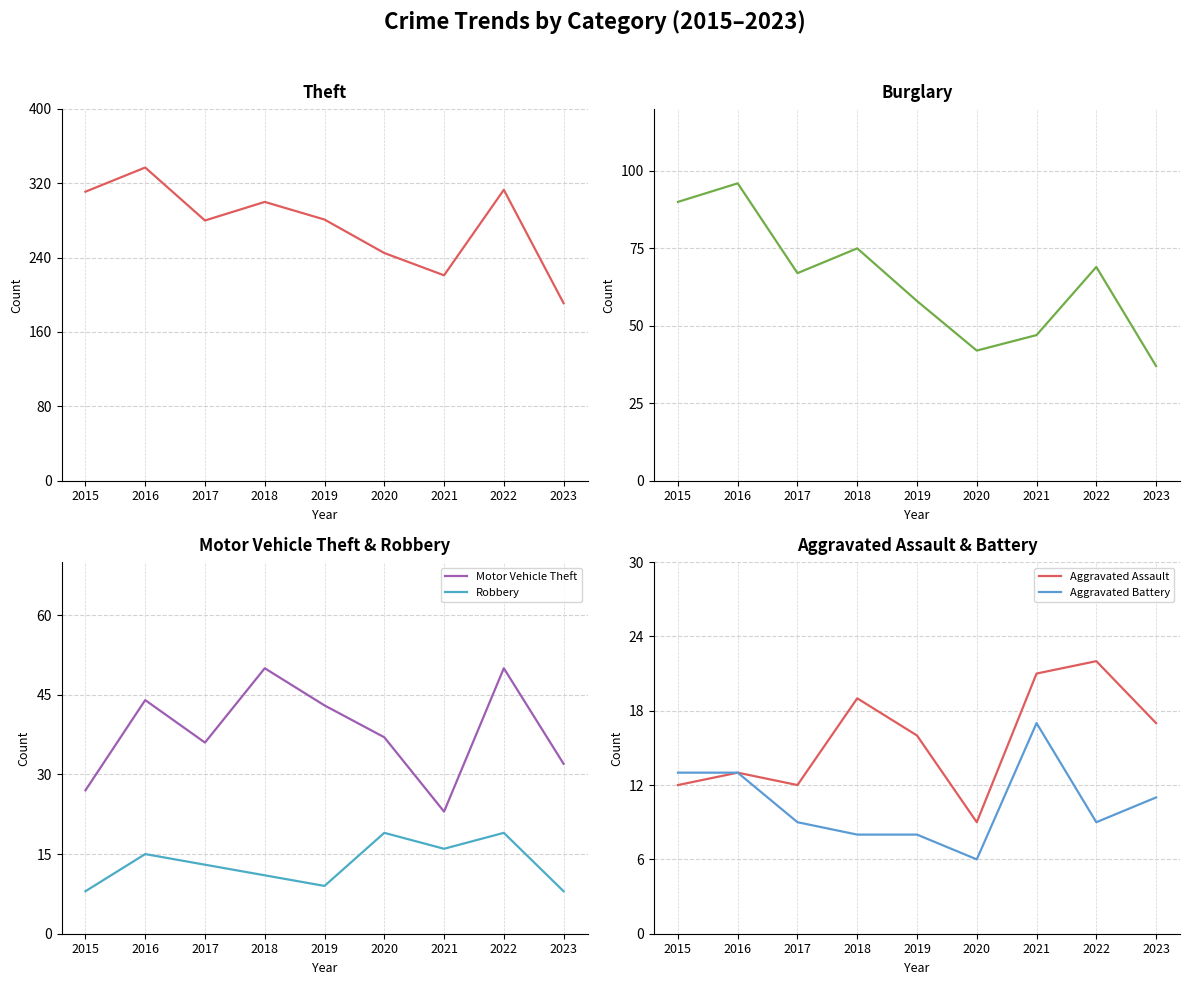

Is it true that Aggravated Assault equals 11 at 2018?

False